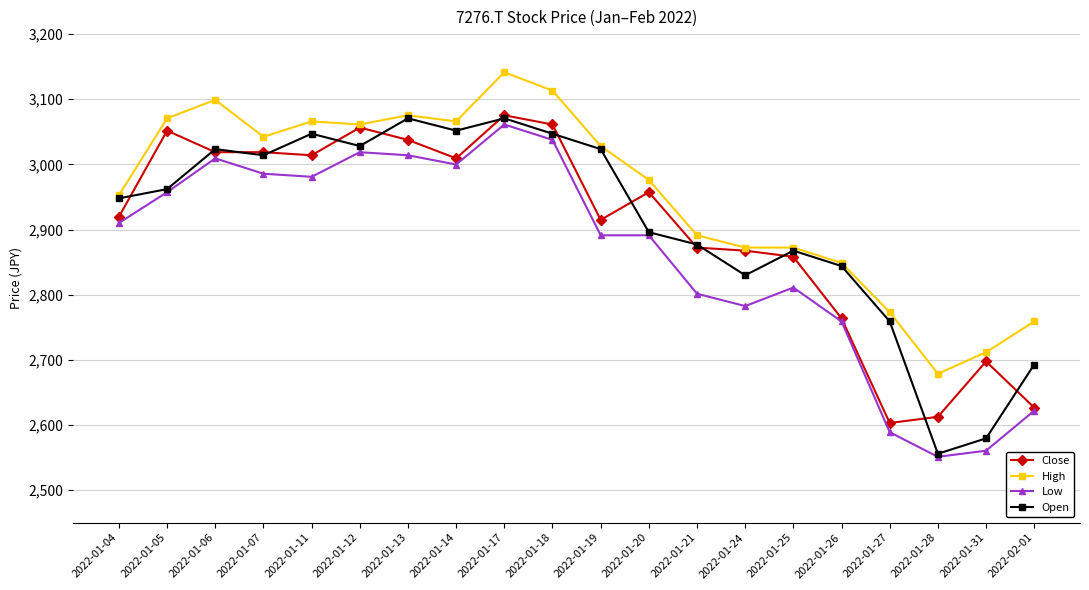

What is the difference between the Low values at 2022-01-21 and 2022-01-17?

259.8